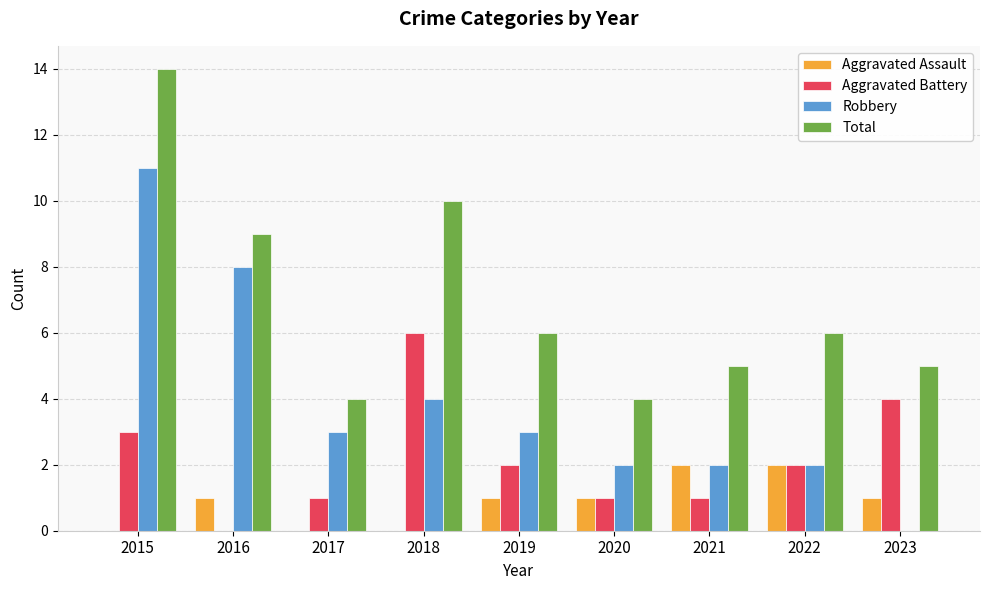

What is the sum of all Aggravated Assault values?

8